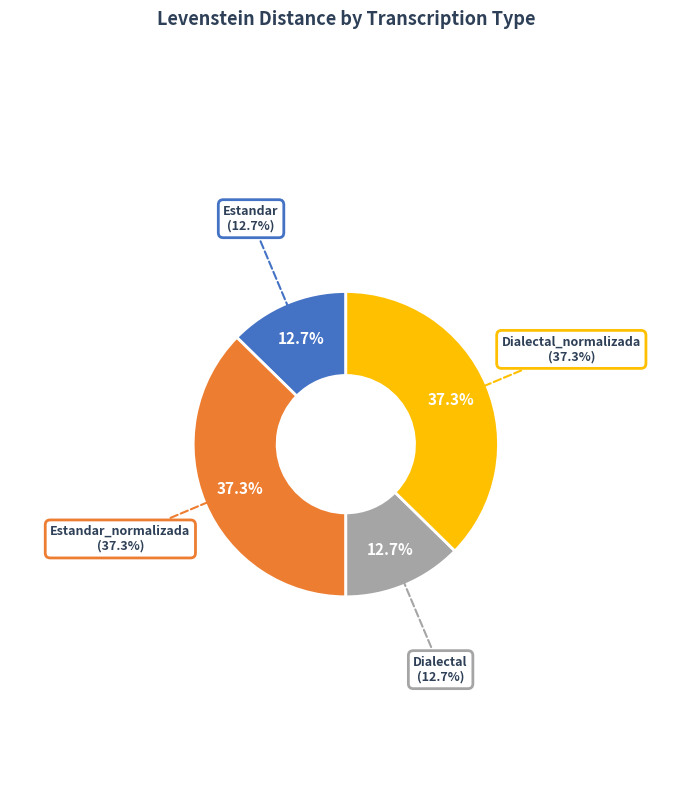

Approximately how many times larger is the value at Estandar compared to Dialectal_normalizada?

0.3